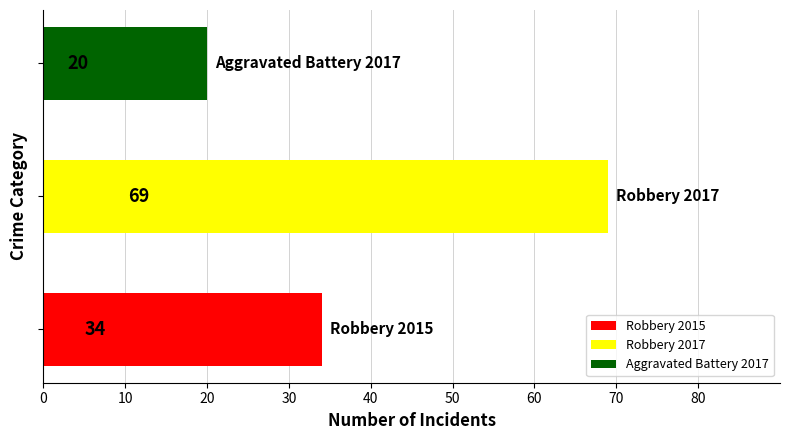

What is the difference between the maximum and minimum values?

49